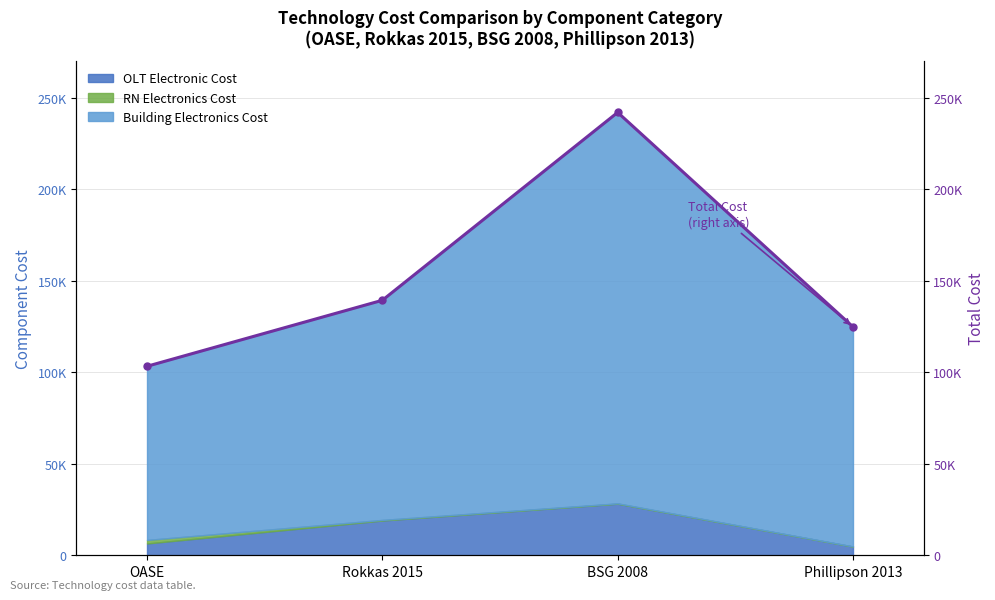

What is the ratio of the value at BSG 2008 to the value at OASE?

2.3